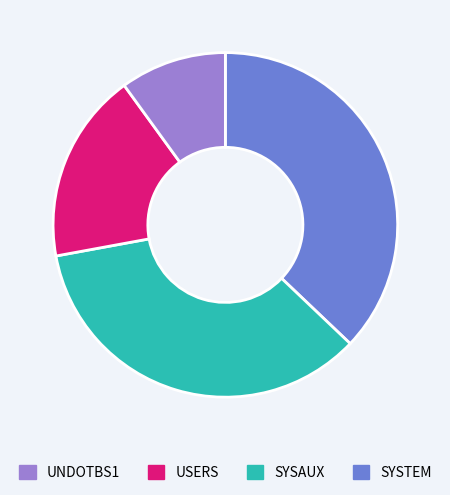

Rank the categories by value from highest to lowest.

UNDOTBS1, USERS, SYSAUX, SYSTEM